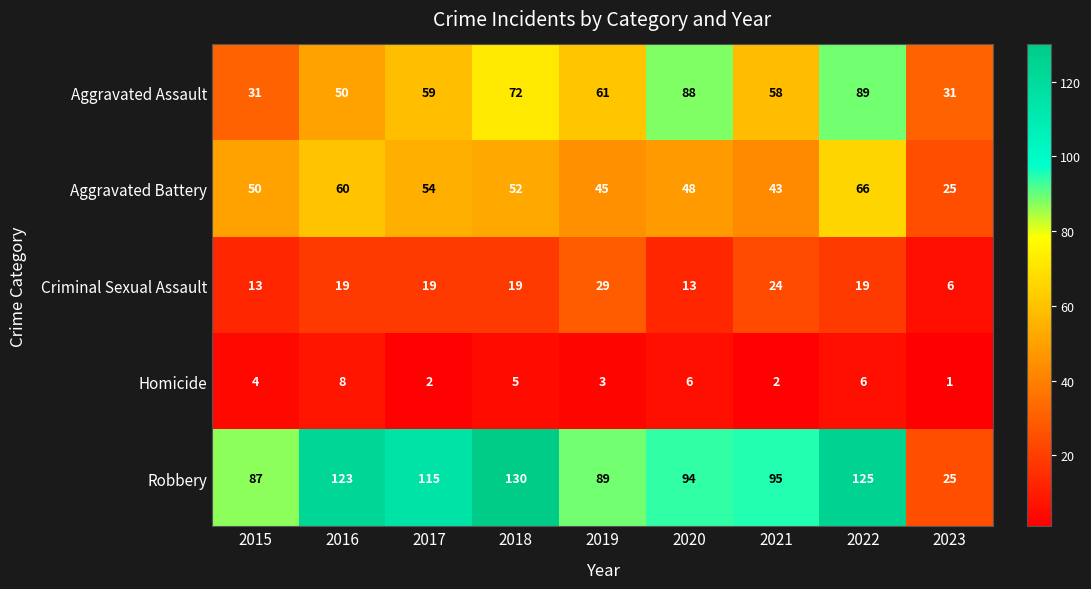

How many Homicide values are between 2 and 6?

7